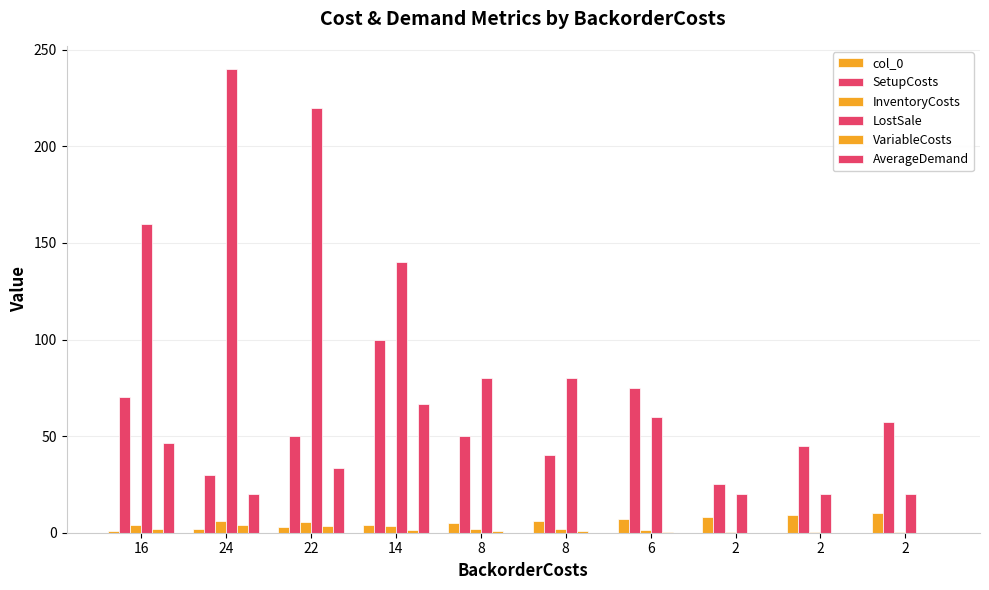

How many groups of bars are there?

10